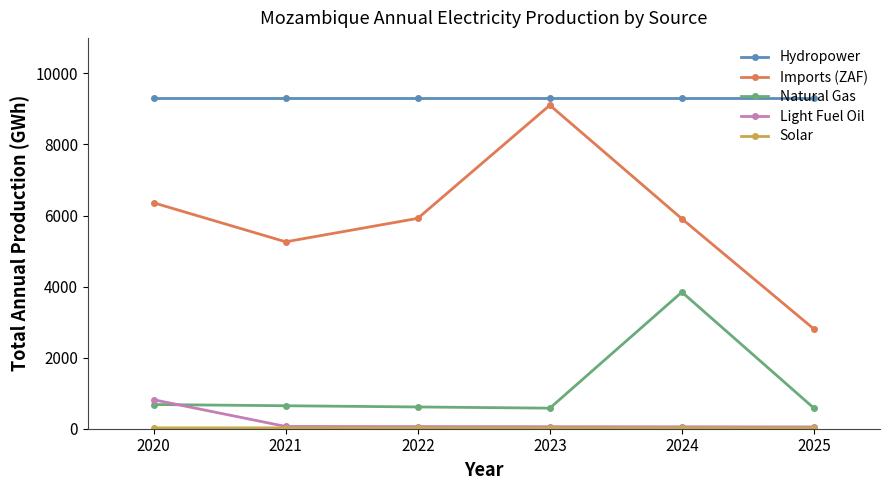

The Imports (ZAF) series shows 1505.3 at 2022. True or false?

False